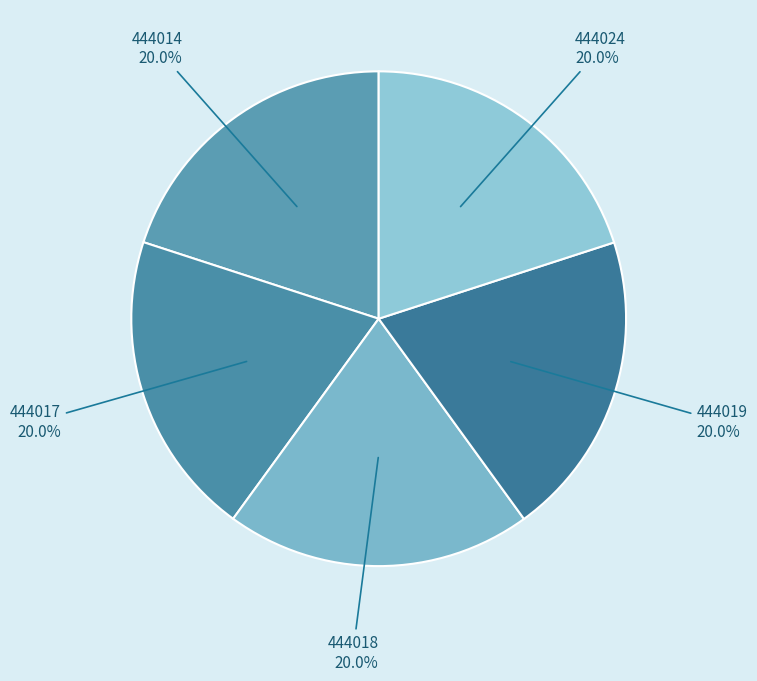

What is the ratio of the value at 444019 to the value at 444024?

1.0